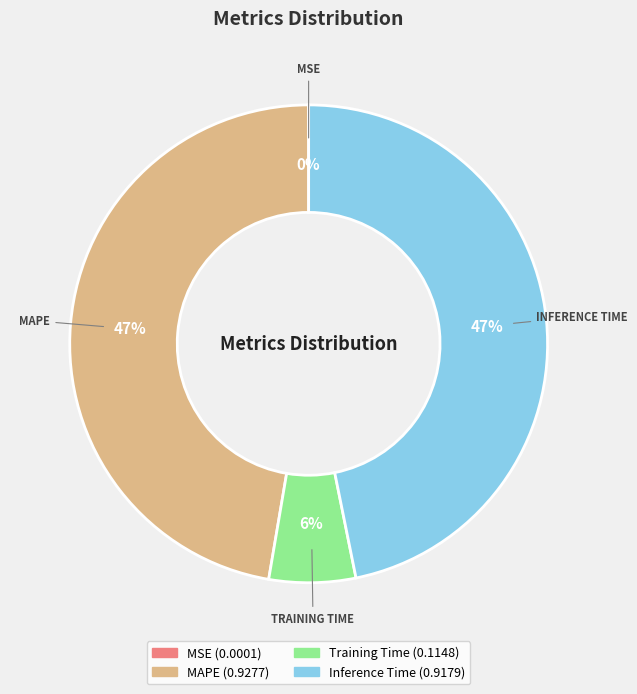

Does any single category account for the majority?

No